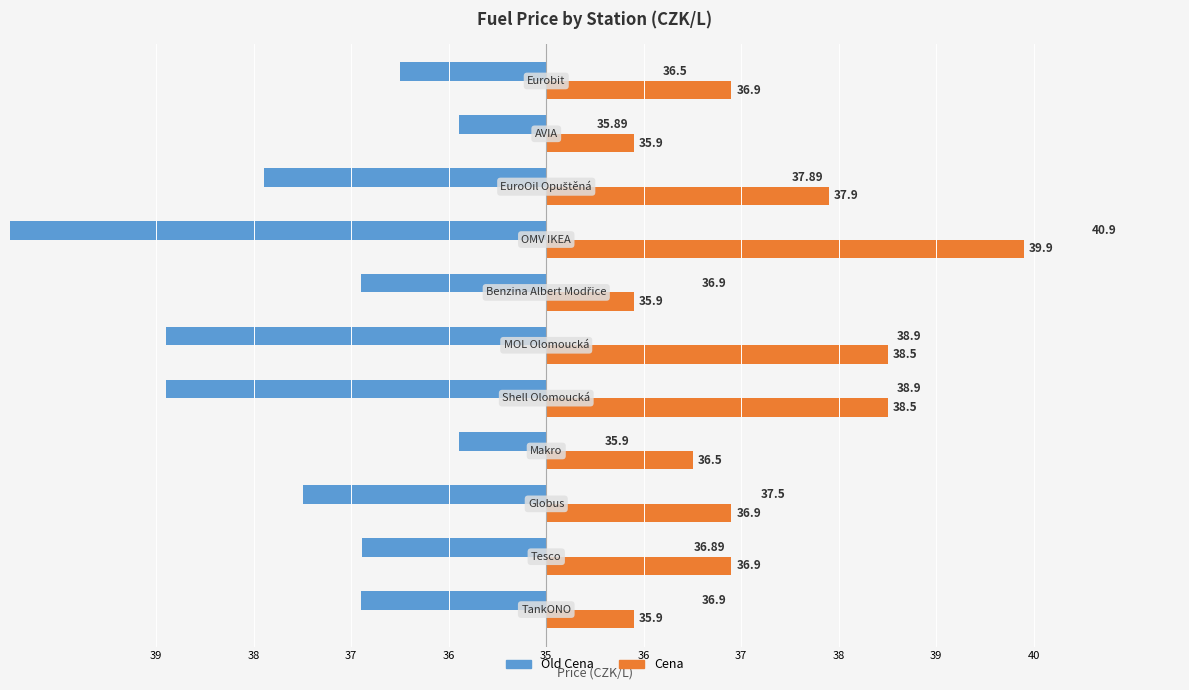

What is the difference between the maximum and minimum values in the Cena series?

4.0